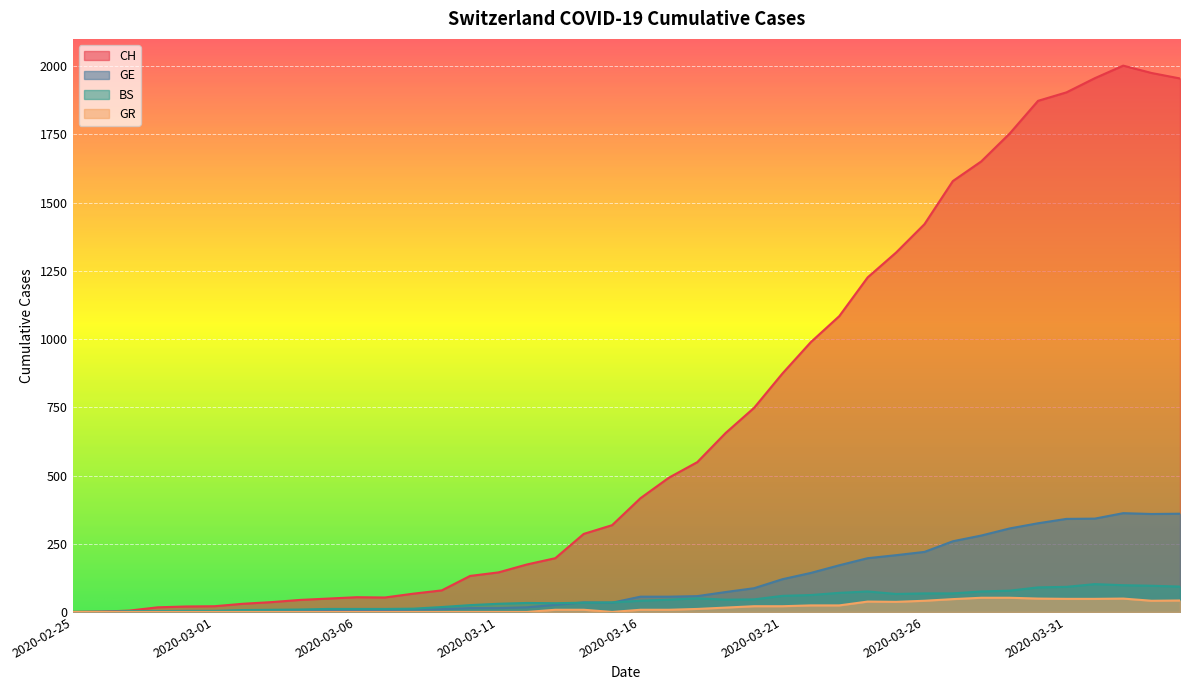

Does the chart display data point markers on the line(s)?

No